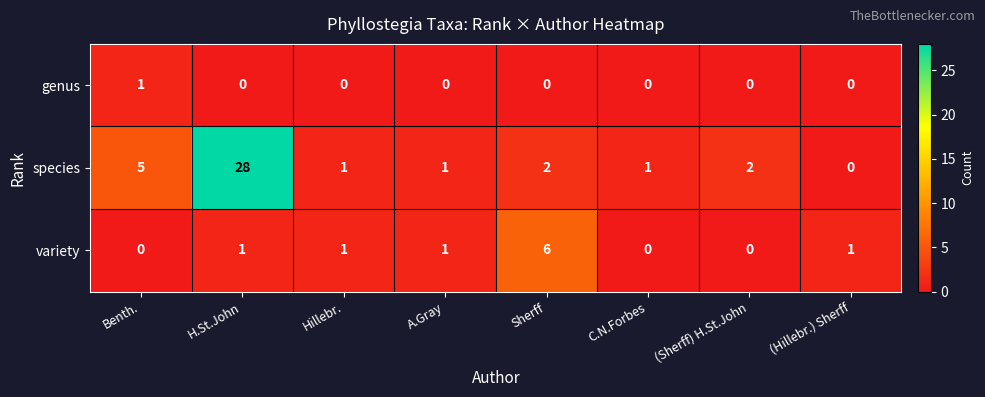

What is the total value across all series at Sherff?

8